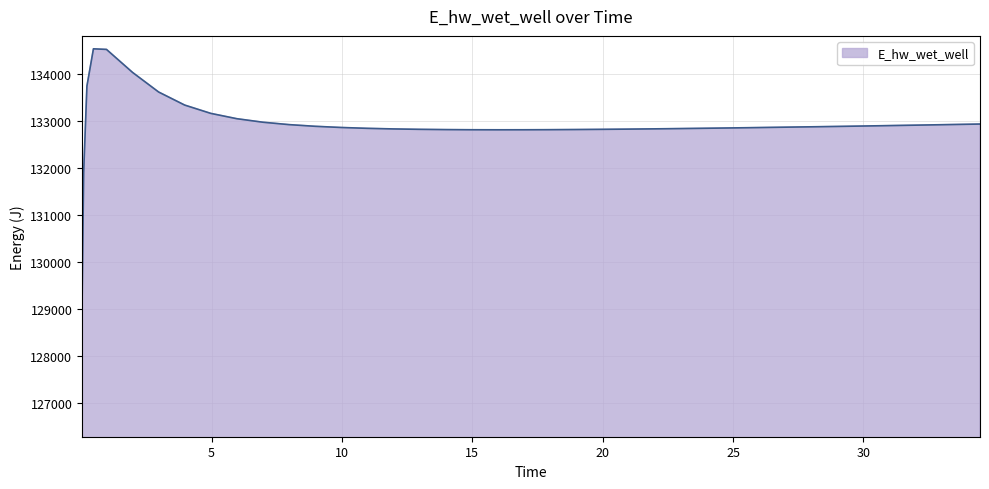

What is the difference between the maximum and minimum values?

5504.5